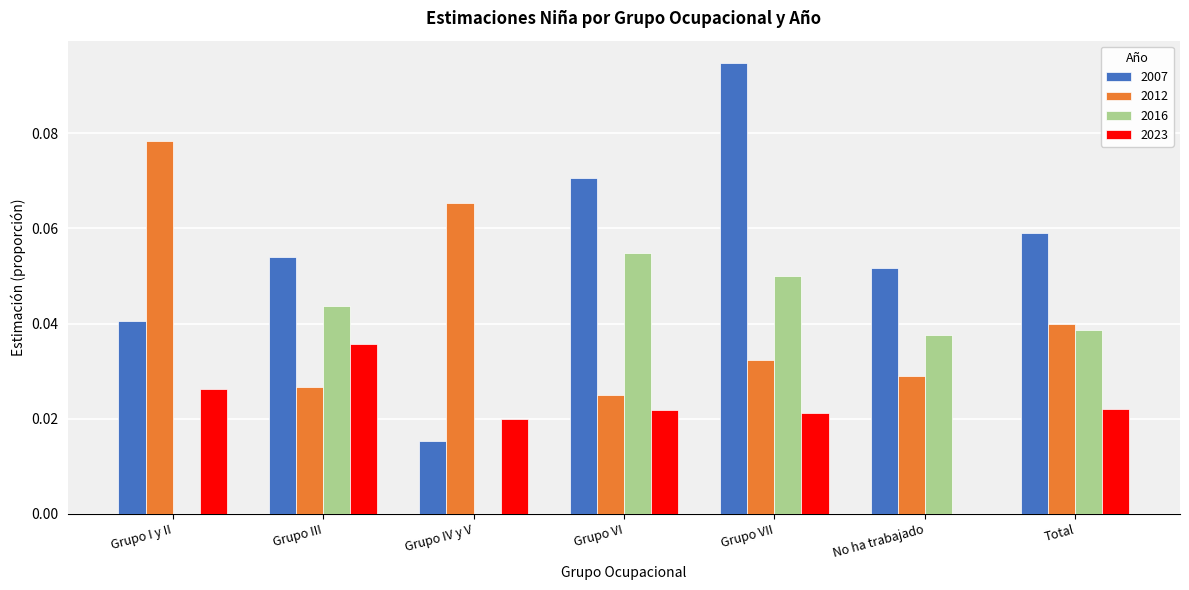

At which category does the chart reach its peak across all series?

Grupo VII